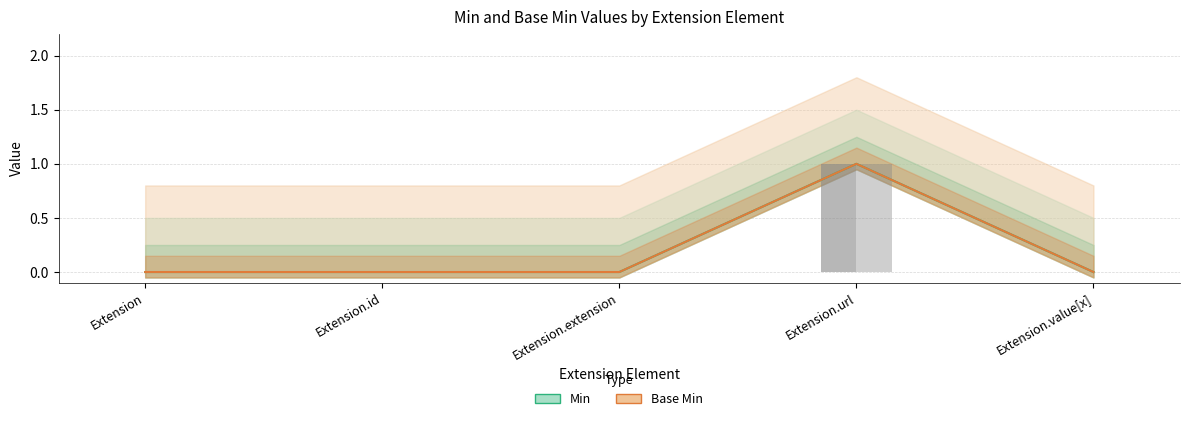

Is the value of Min at Extension greater than the value of Base Min at Extension.url?

No